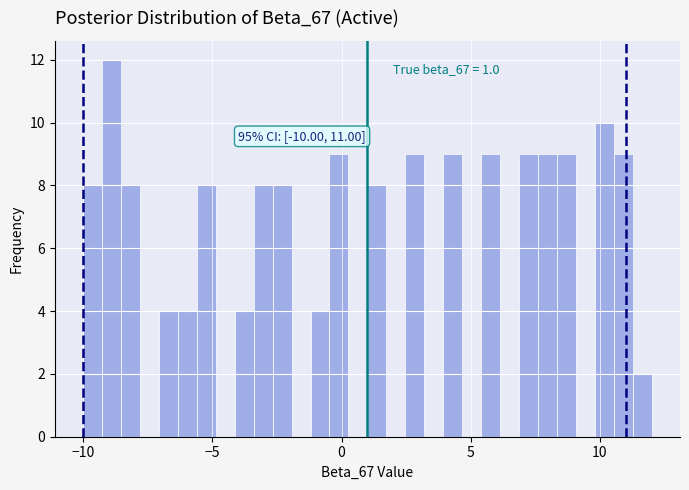

Around what value on the x-axis is the tallest bar? Give the approximate position of its centre, as read against the axis.

-9.0